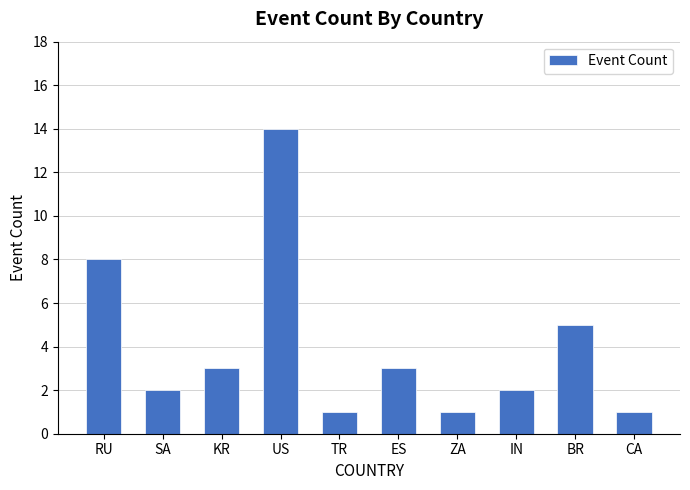

What is the label of the 3rd bar from the right?

IN